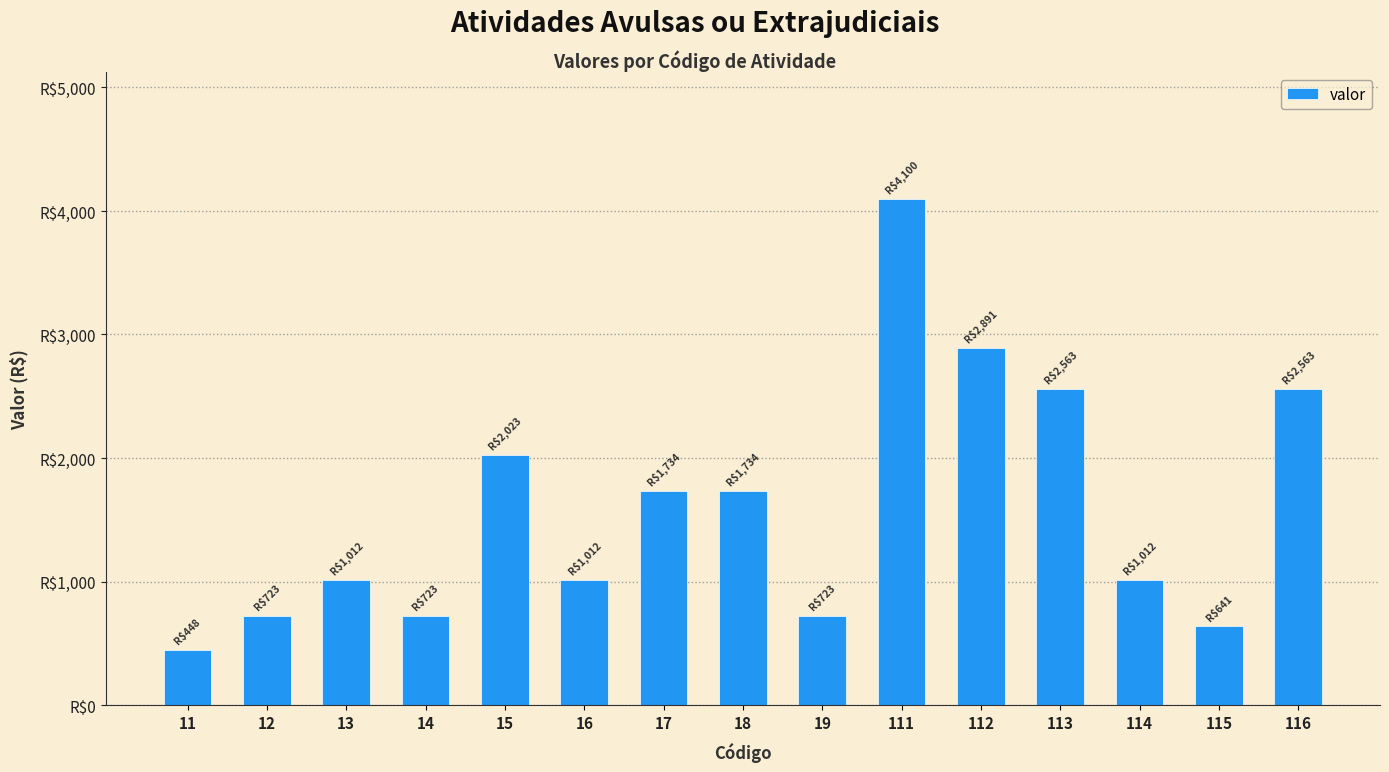

List the labels in order of value, largest first.

111, 112, 113, 116, 15, 17, 18, 13, 16, 114, 12, 14, 19, 115, 11